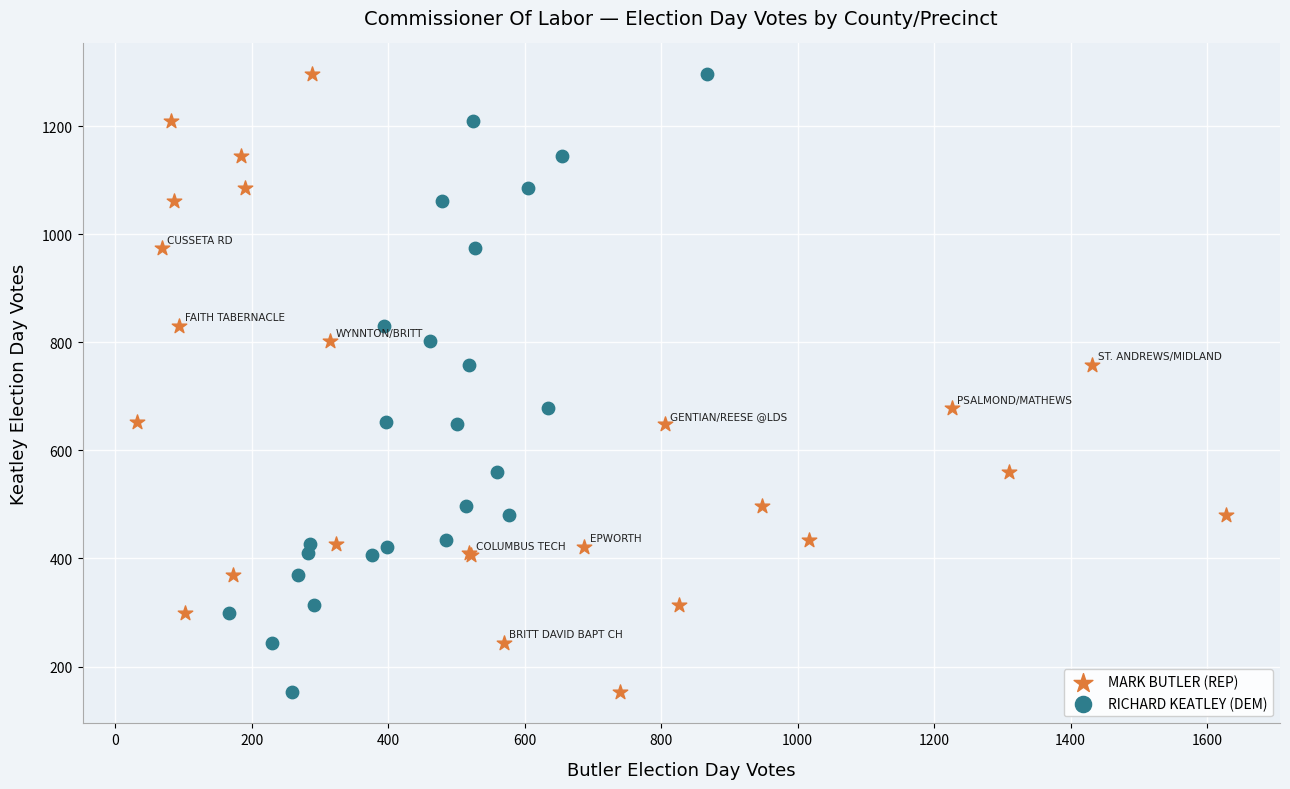

What are all the series names shown in the legend?

MARK BUTLER (REP), RICHARD KEATLEY (DEM)